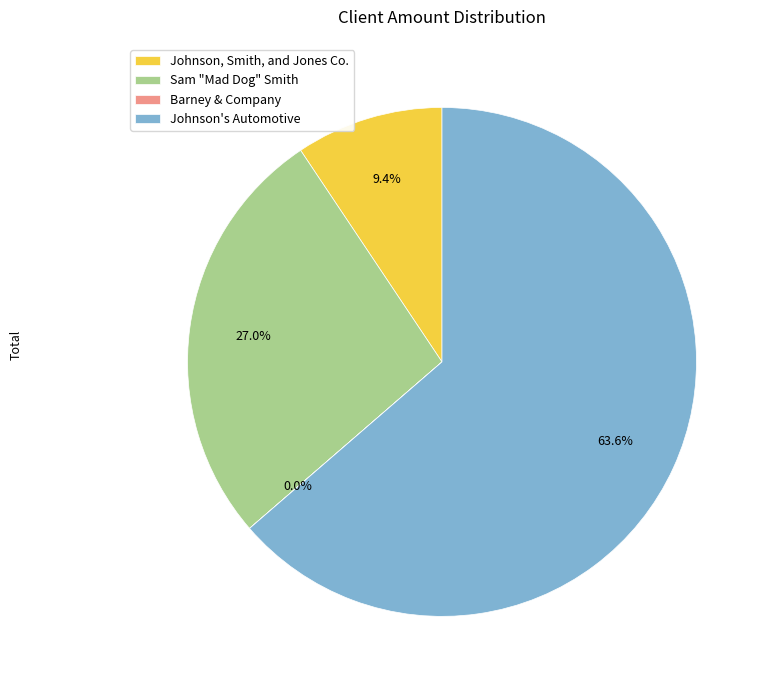

To the nearest percent, what is the difference between the largest and smallest slice percentages?

64%